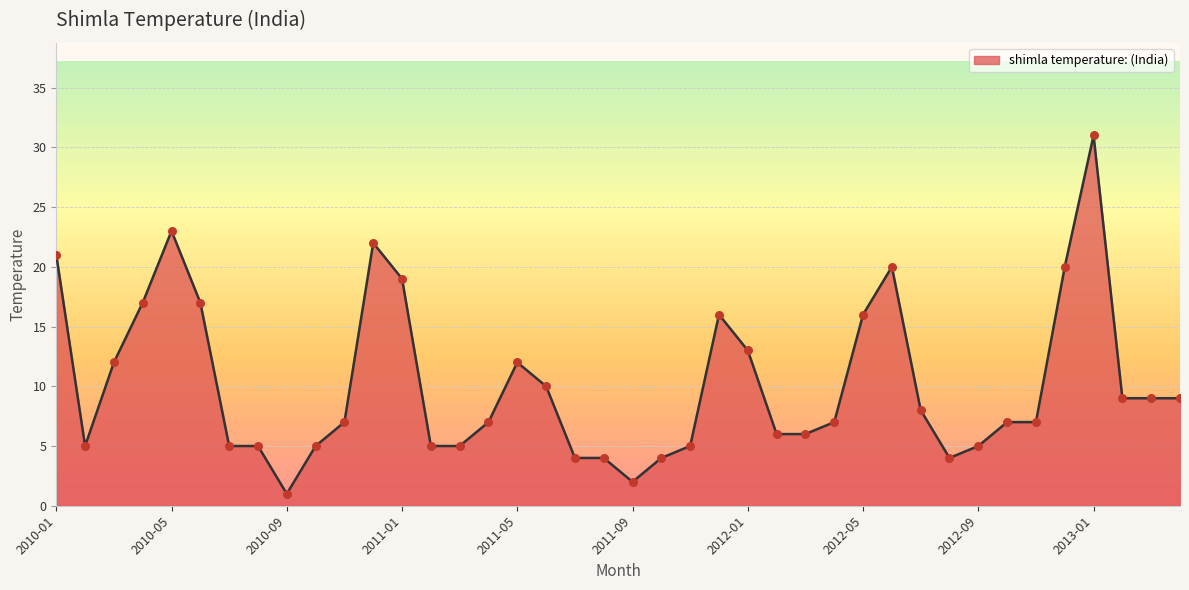

What is the difference between the maximum and minimum values?

30